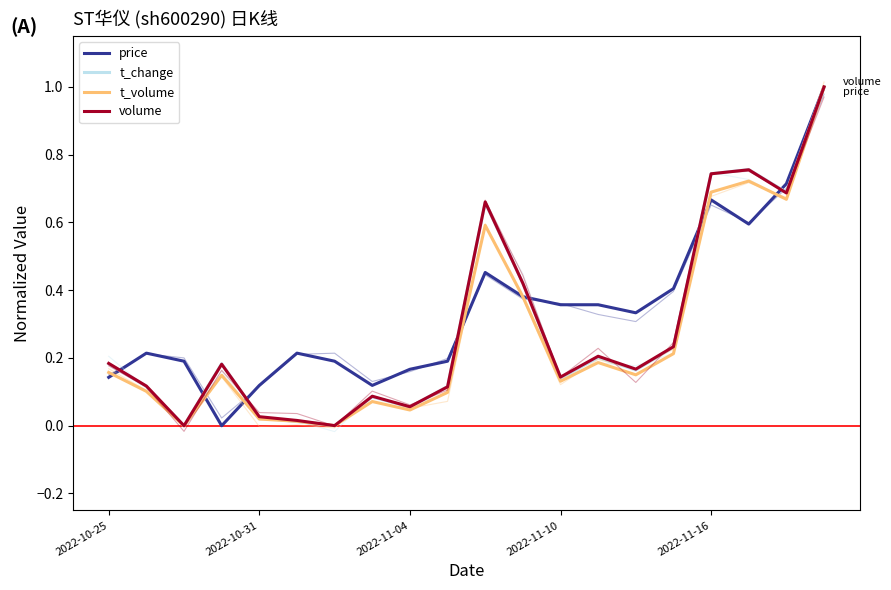

What is the value of the t_change point at the 19th from the left?

0.7